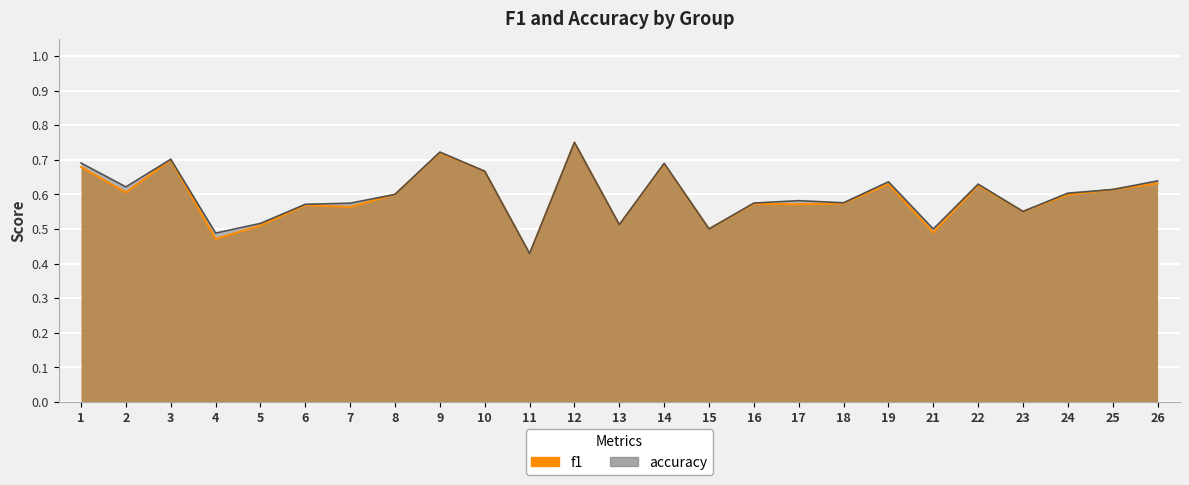

Which series ends up on top after the final intersection of accuracy and f1?

accuracy